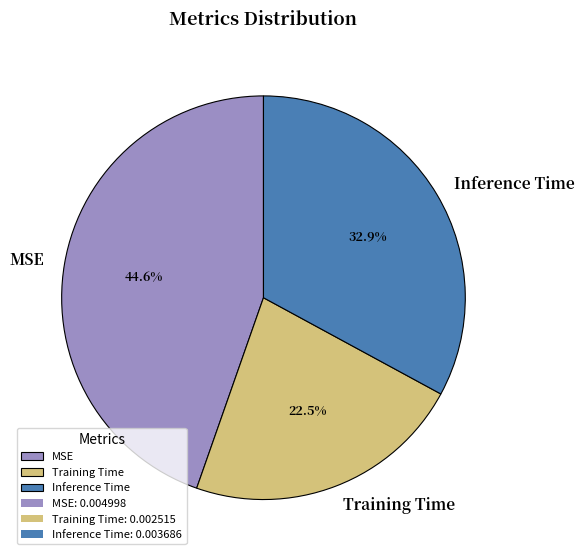

To the nearest percent, what percentage of the pie is MSE?

45%